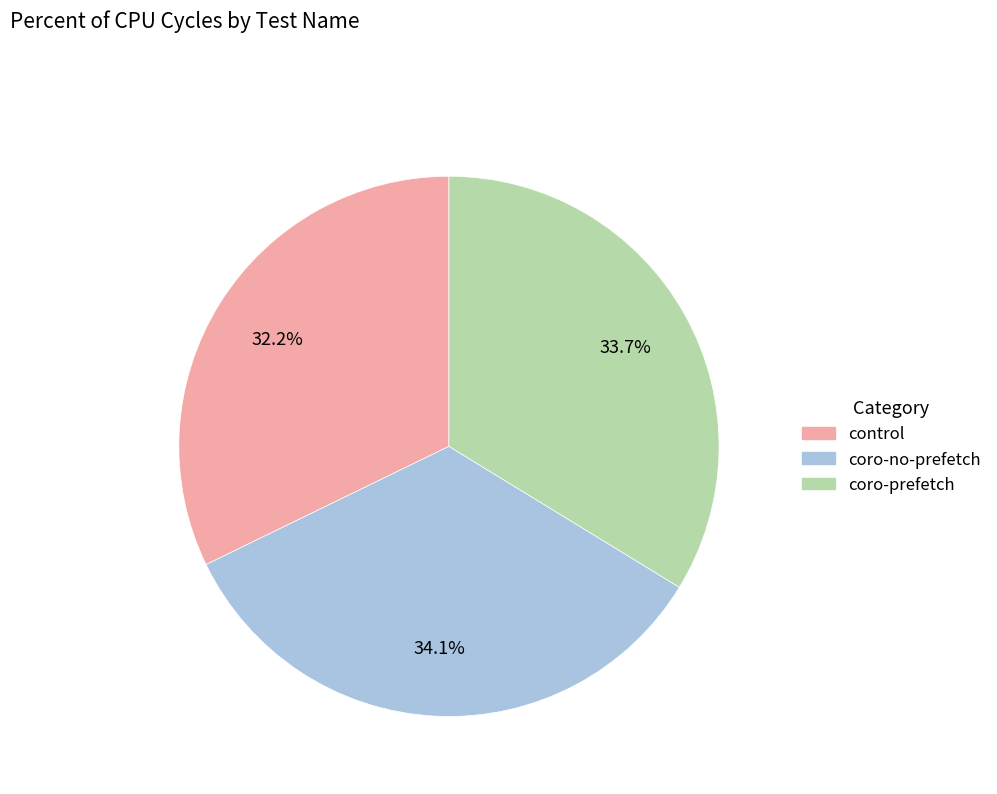

Is the sum of coro-no-prefetch and coro-prefetch greater than half?

Yes